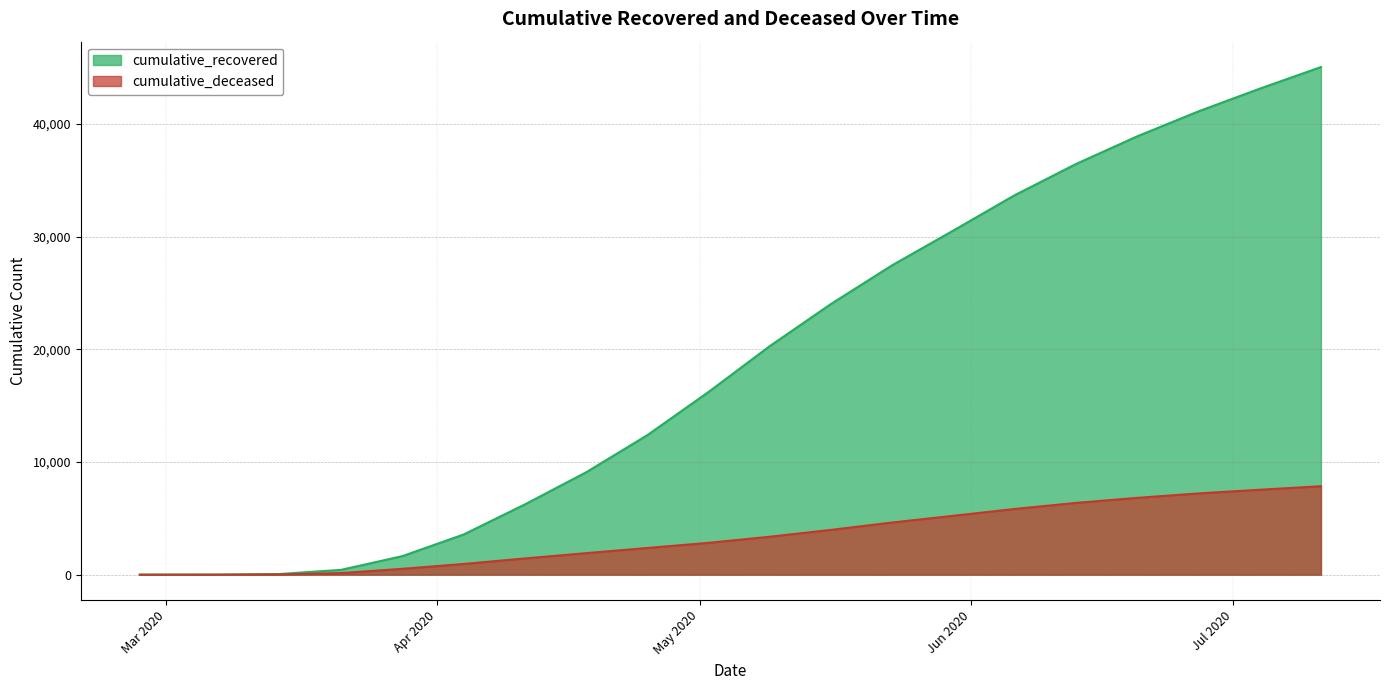

At how many categories does at least one series exceed 26215?

8